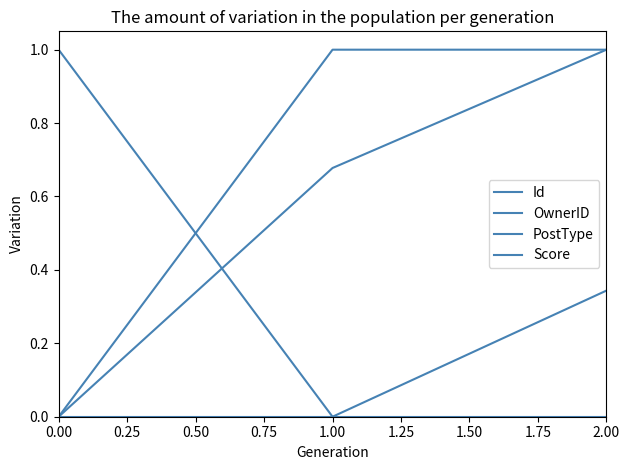

How many lines are shown in the chart?

4